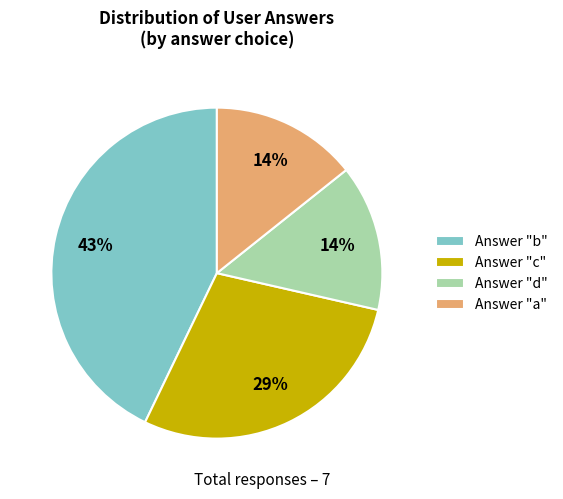

To the nearest percent, what is the combined percentage of Answer "b" and Answer "a"?

57%